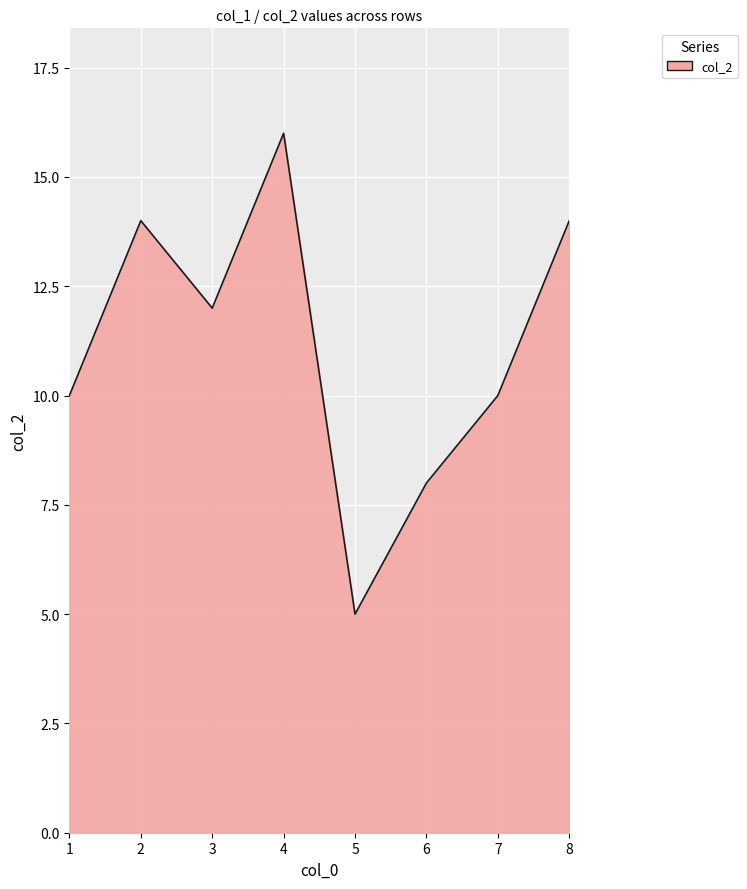

The chart shows a value of 12 at 3. True or false?

True